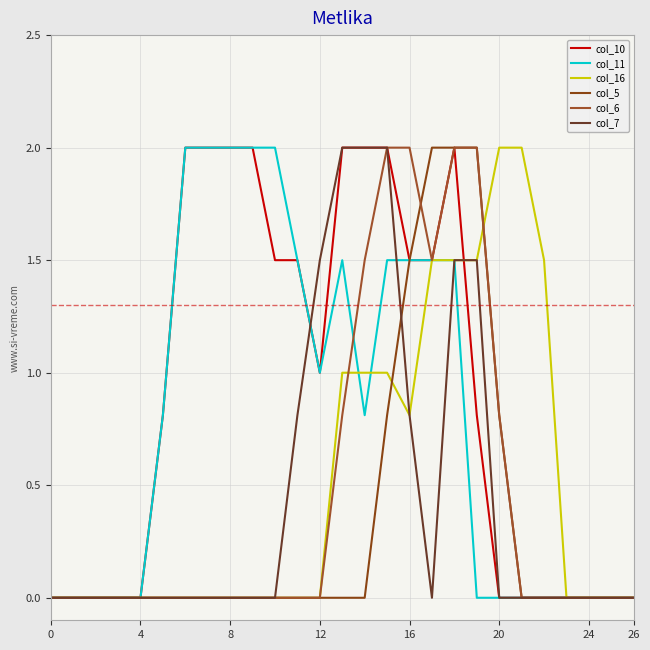

List the series in order of their peak value, highest first.

col_10, col_11, col_16, col_5, col_6, col_7